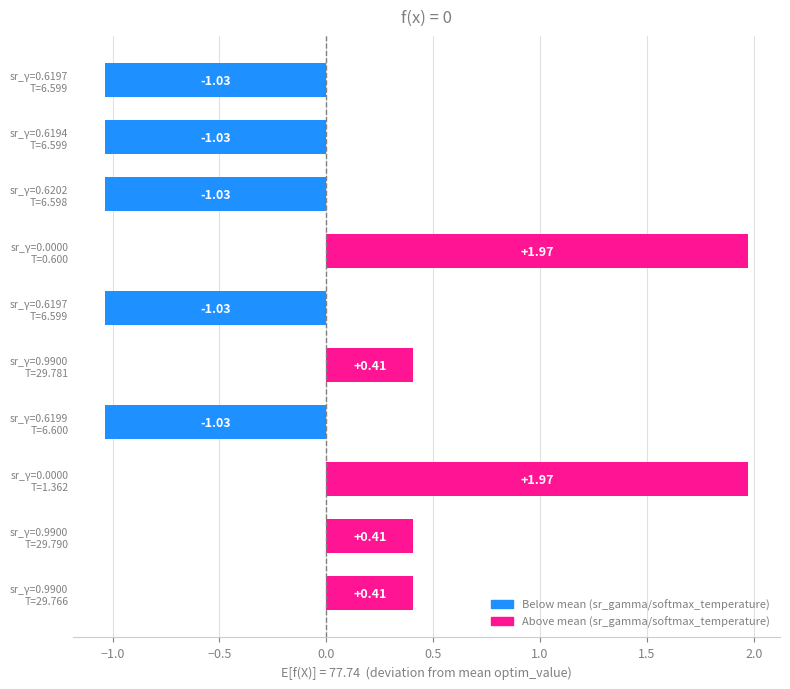

How many data points does each series have?

10